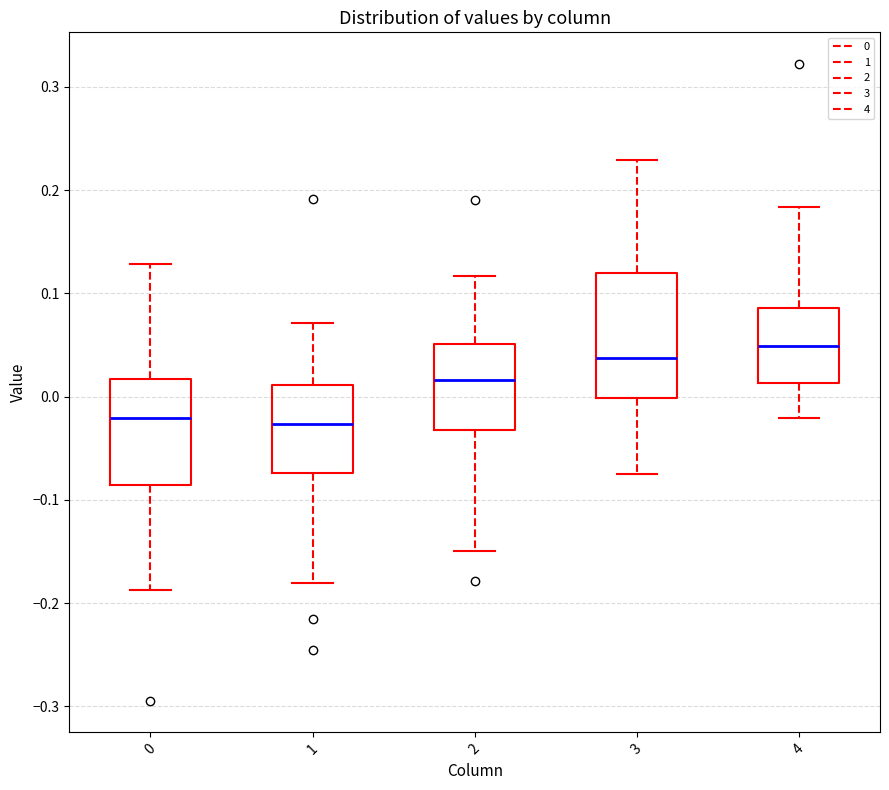

Reading left to right, read every box against the y-axis: the position of its median line, the range the box covers, and the ends of its whiskers. The values are not printed on the chart, so give them approximately, as read against the axis.

0: median -0.02, box -0.09 to 0.02, whiskers -0.19 to 0.13
1: median -0.03, box -0.07 to 0.01, whiskers -0.18 to 0.07
2: median 0.02, box -0.03 to 0.05, whiskers -0.15 to 0.12
3: median 0.04, box 0.00 to 0.12, whiskers -0.07 to 0.23
4: median 0.05, box 0.01 to 0.09, whiskers -0.02 to 0.18